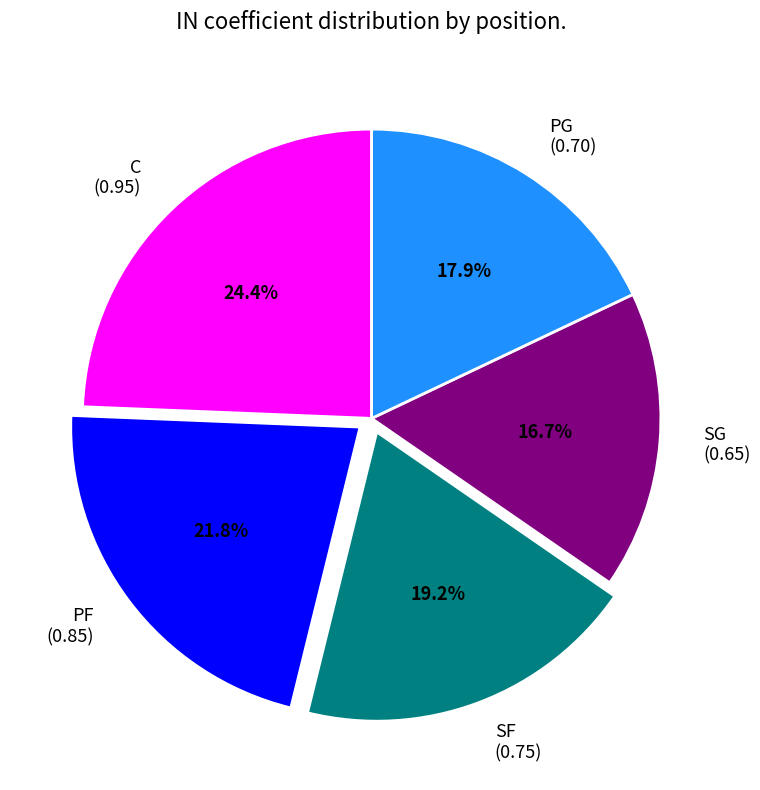

Rank the categories by value from lowest to highest.

SG, PG, SF, PF, C